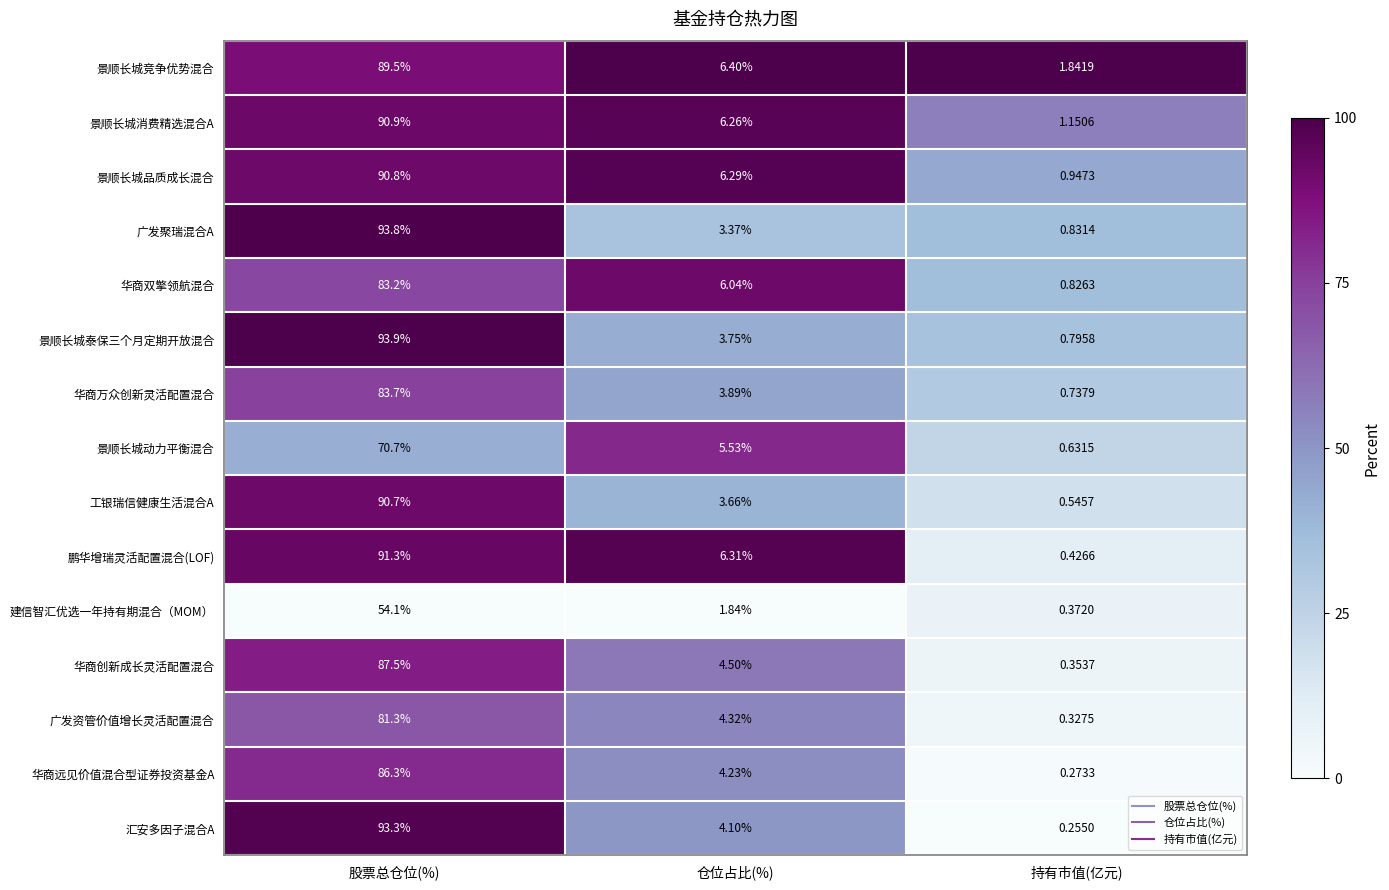

List the labels in order of 华商创新成长灵活配置混合 value, smallest first.

持有市值(亿元), 仓位占比(%), 股票总仓位(%)